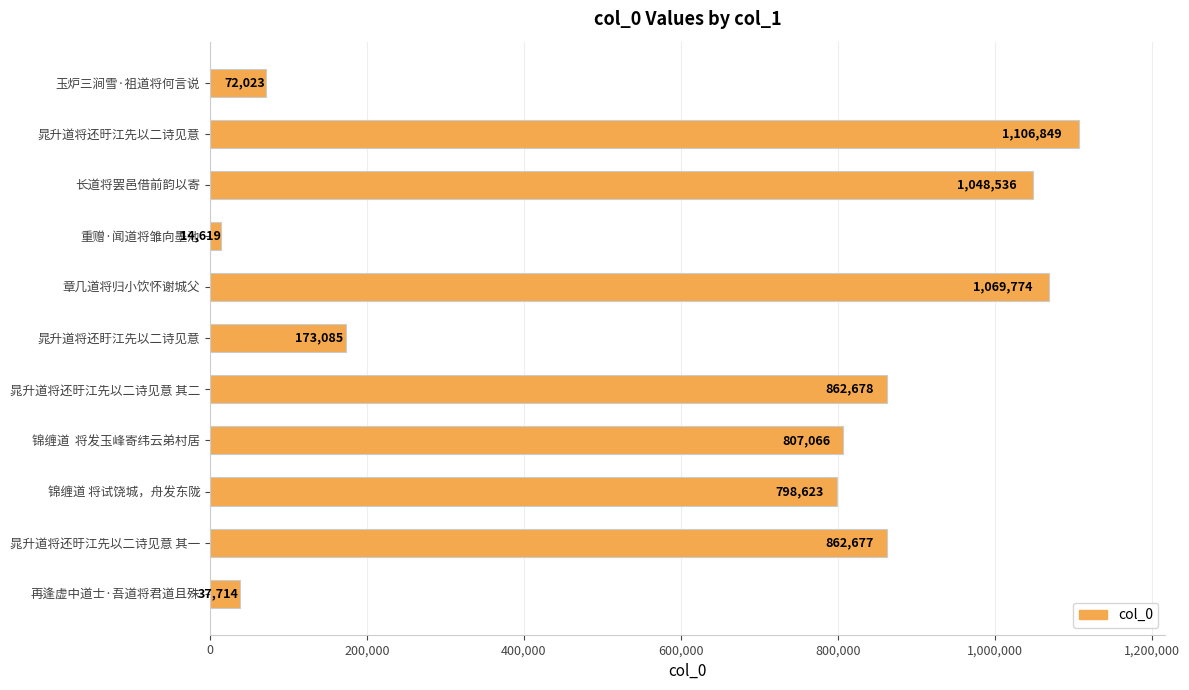

Reading top to bottom, extract all data points from this chart.

72023	1106849	1048536	14619	1069774	173085	862678	807066	798623	862677	37714